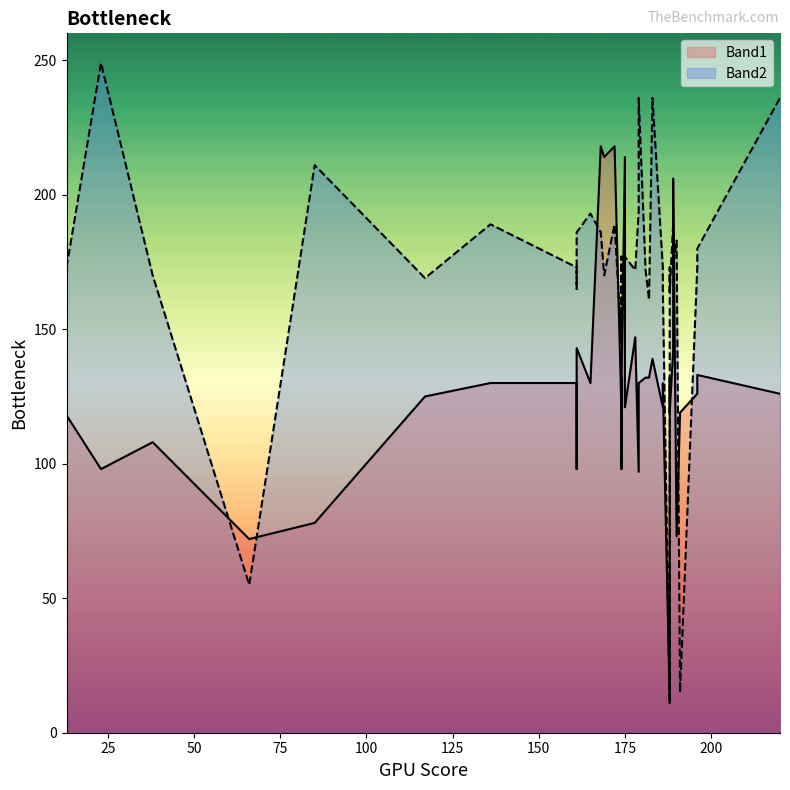

True or false: Band2 has a value of 63 at 14.

False